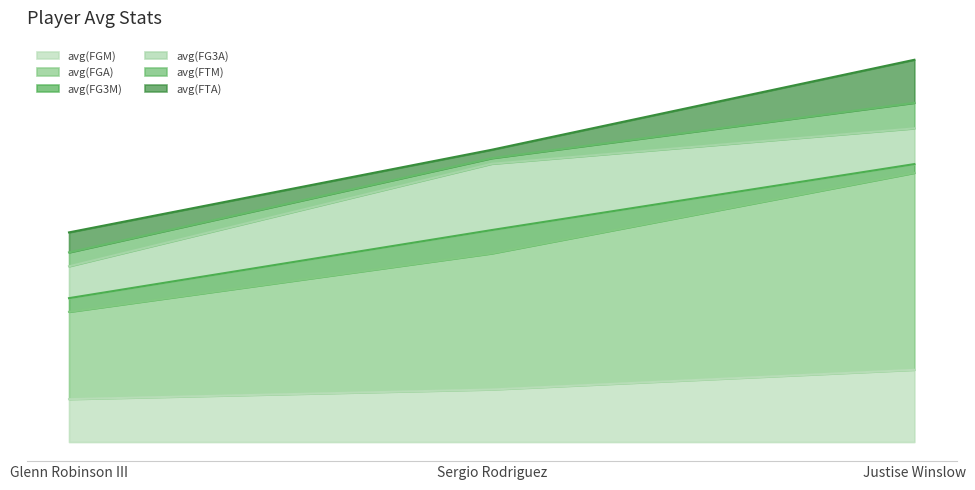

What is the value of the avg(FGM) point at the 3rd from the left?

4.1